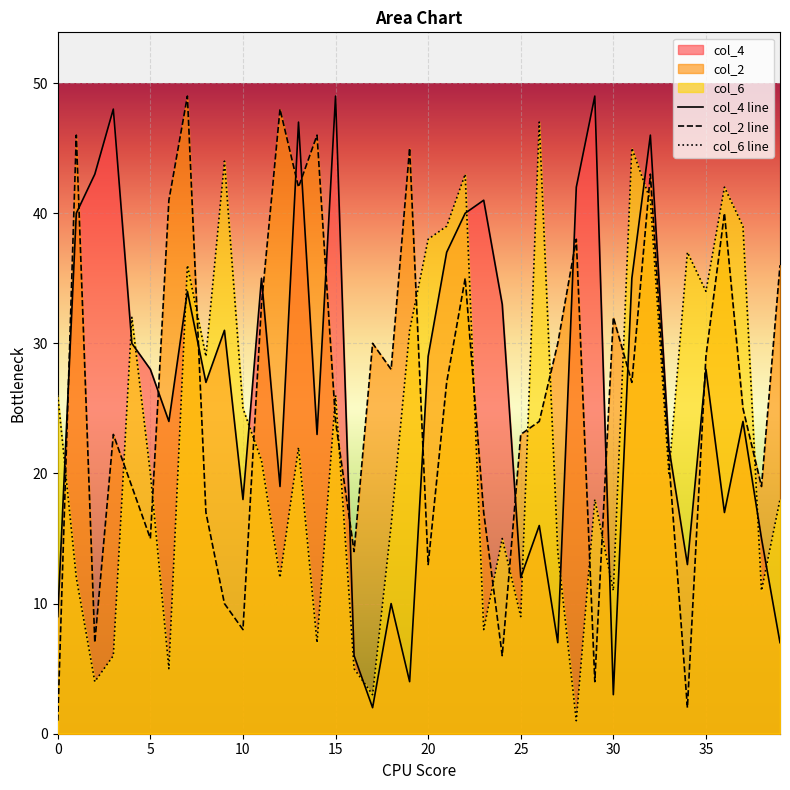

How many intersections are there between col_4 and col_6?

14